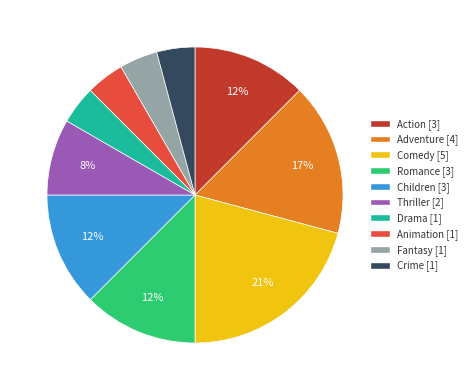

Which slice is the largest?

Comedy